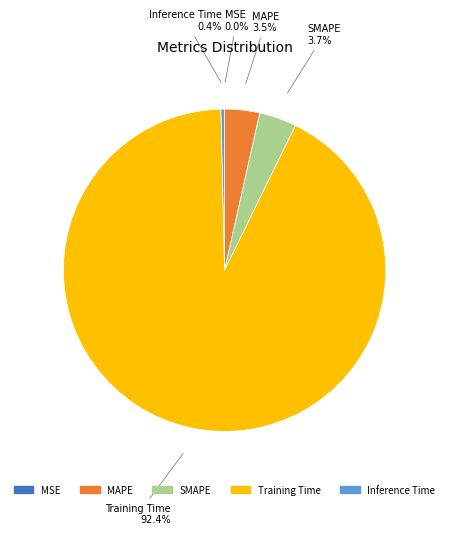

Which slice represents more than half of the pie?

Training Time